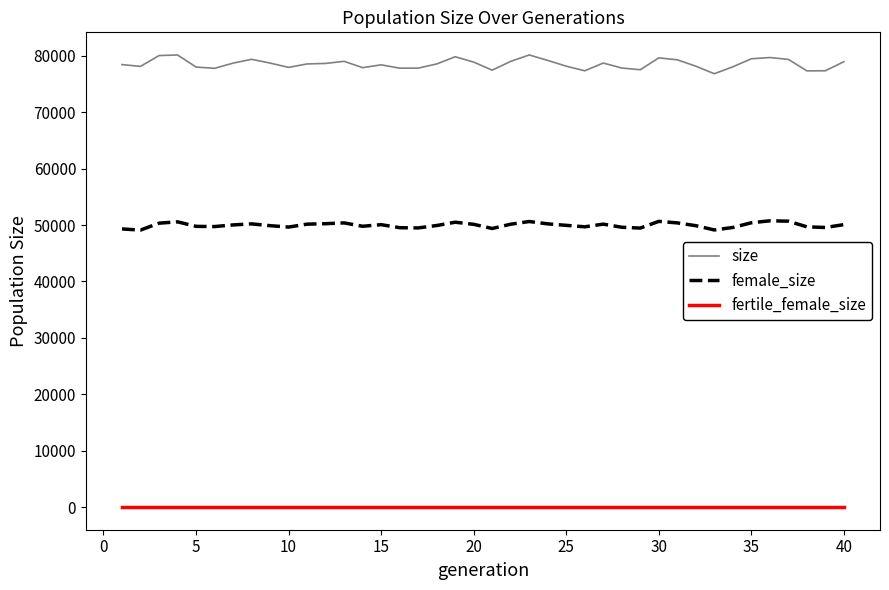

True or false: fertile_female_size and size cross at least once.

False